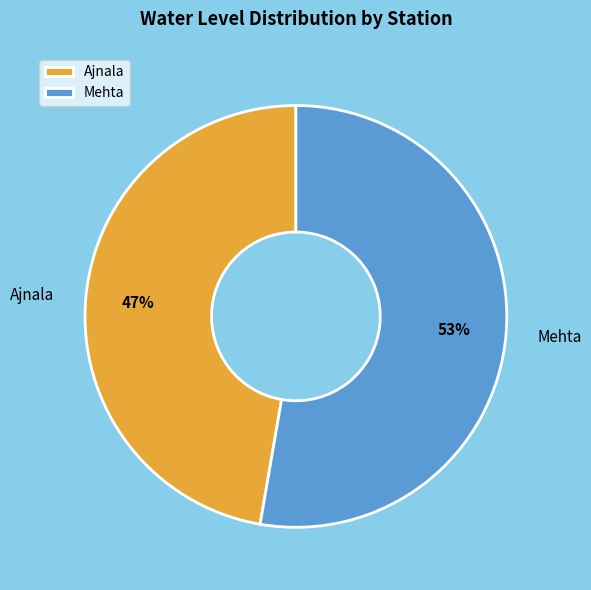

Which slice is the smallest?

Ajnala